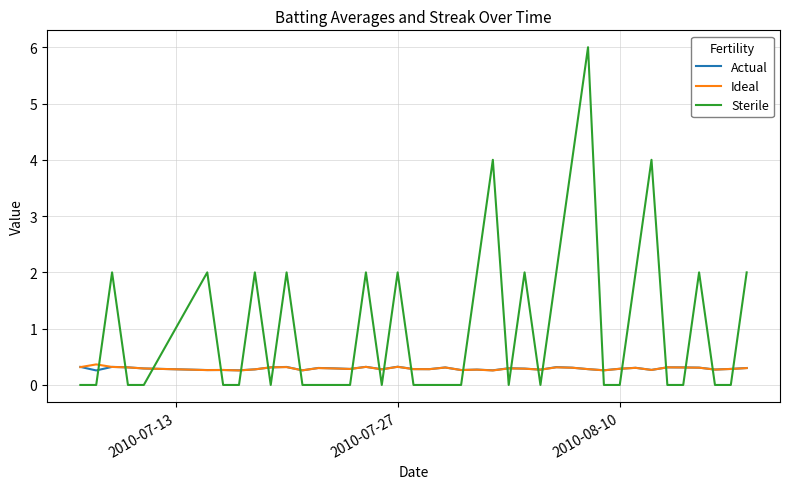

What is the difference between the maximum and minimum values in the Ideal series?

0.1